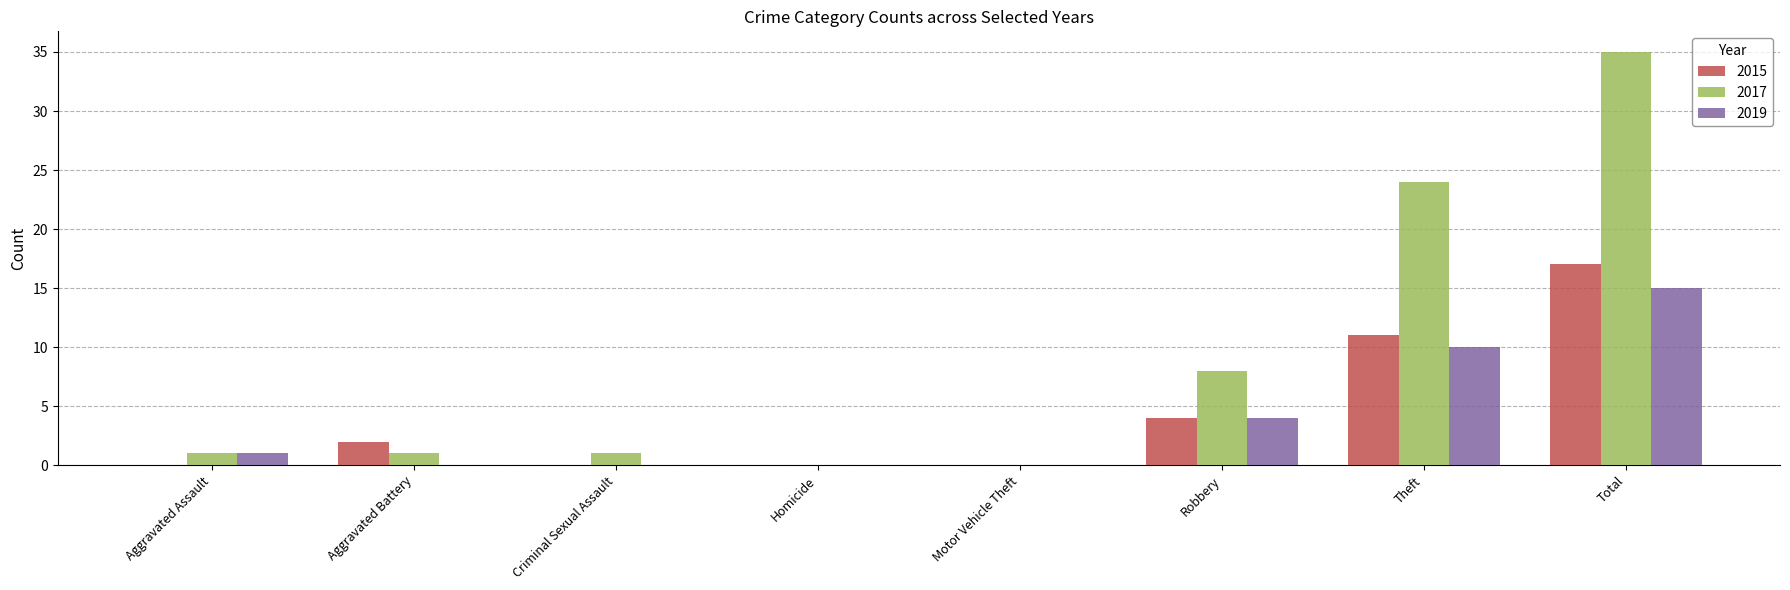

The value of 2017 at Theft is 37. True or false?

False